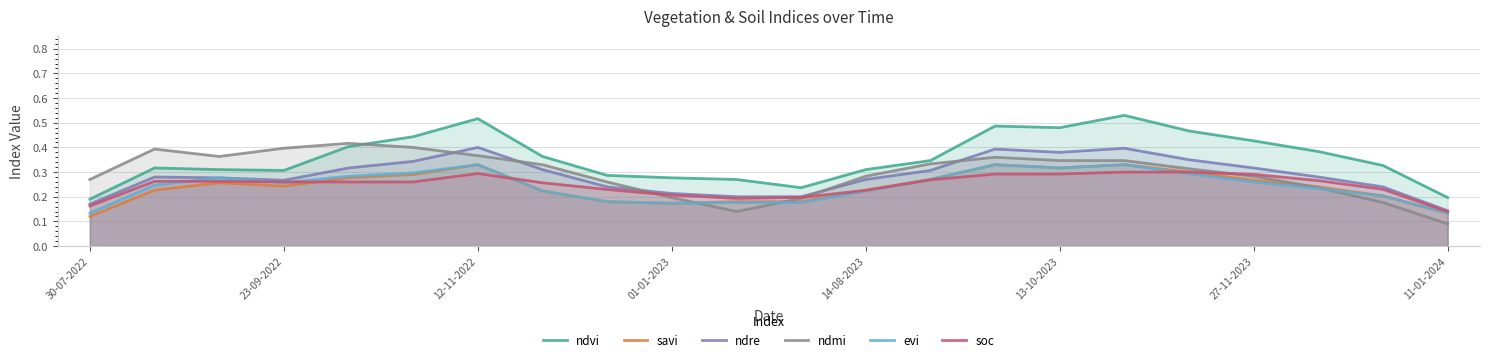

After their last crossing, which series has the higher values: soc or ndmi?

soc